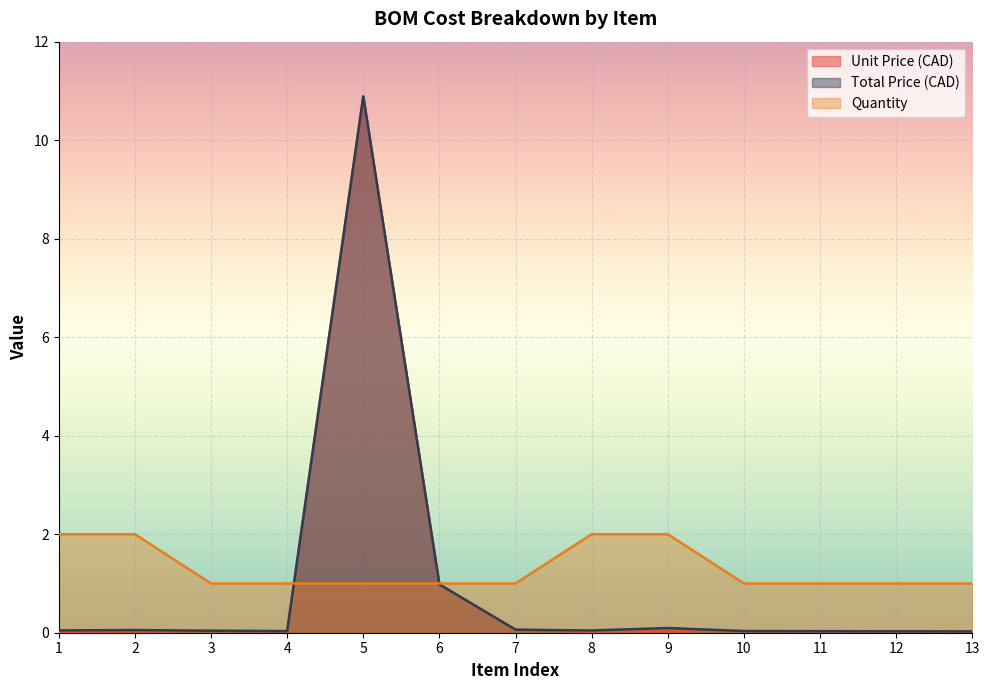

How many interior local valleys does the Unit Price (CAD) series have?

2